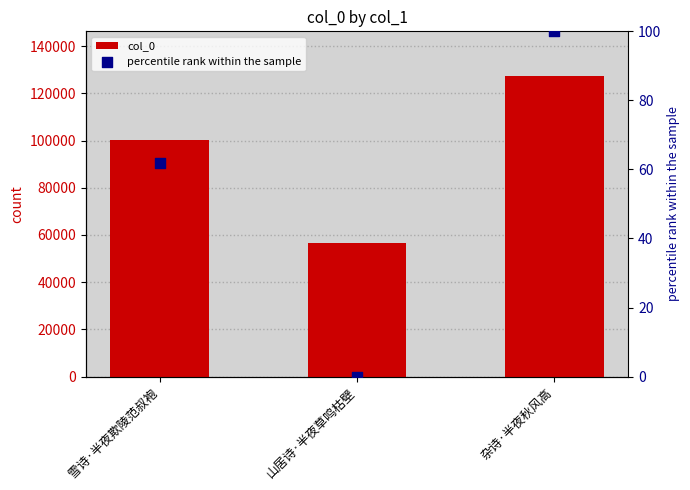

Which series has the largest Y range (max minus min)?

col_0